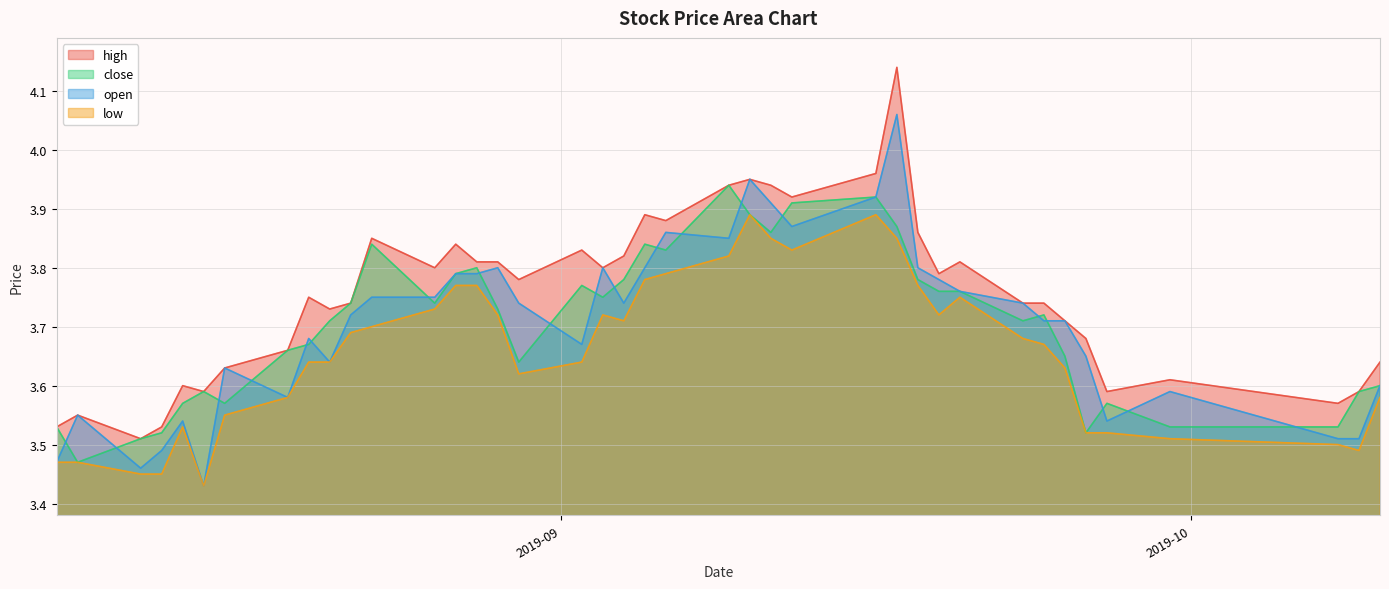

At how many categories does at least one series exceed 3?

40